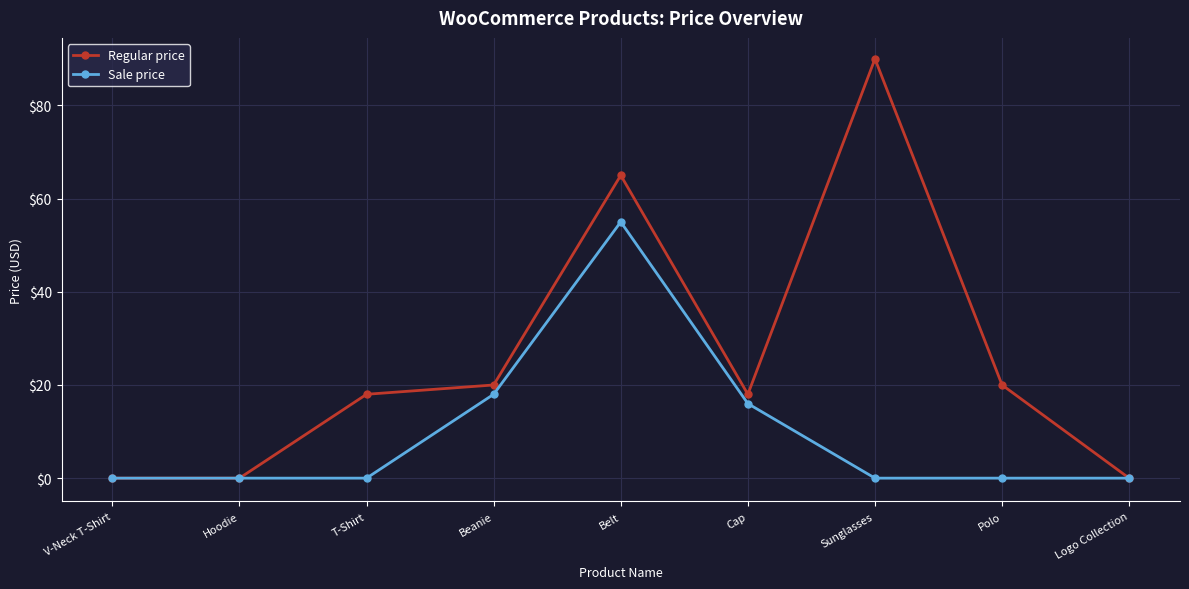

What are all the series names shown in the legend?

Regular price, Sale price